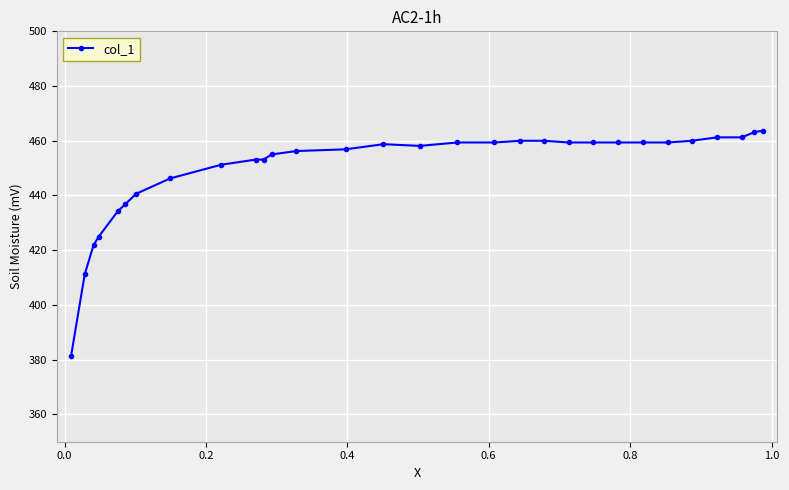

True or false: the data has more than 0 interior local peaks.

True